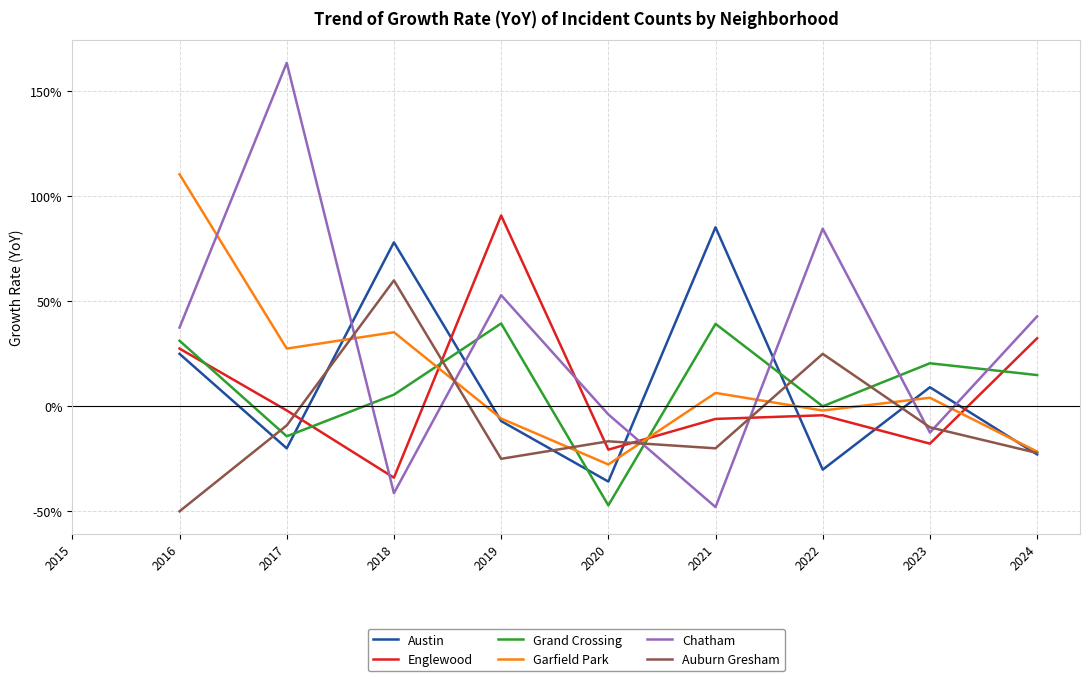

What is the difference between the highest and lowest values at 2018?

119.5